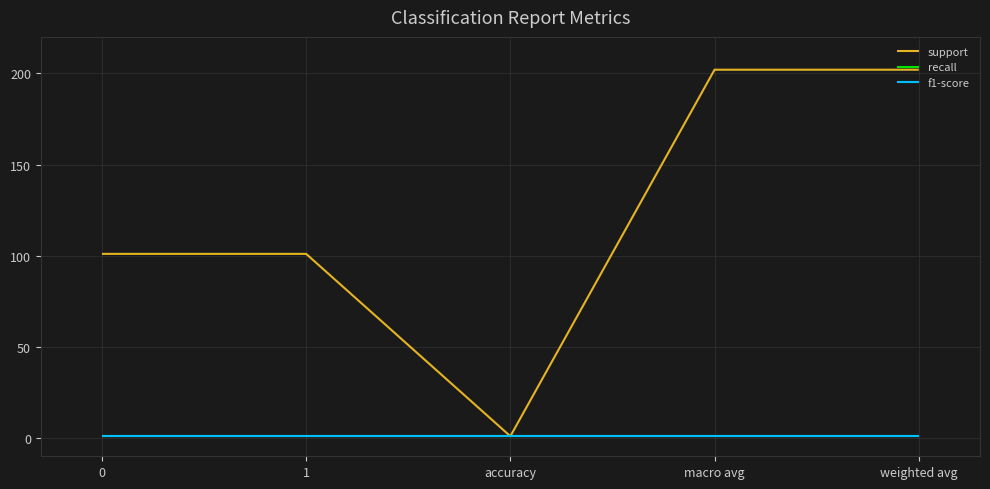

What is the sum of the recall values at macro avg and accuracy?

2